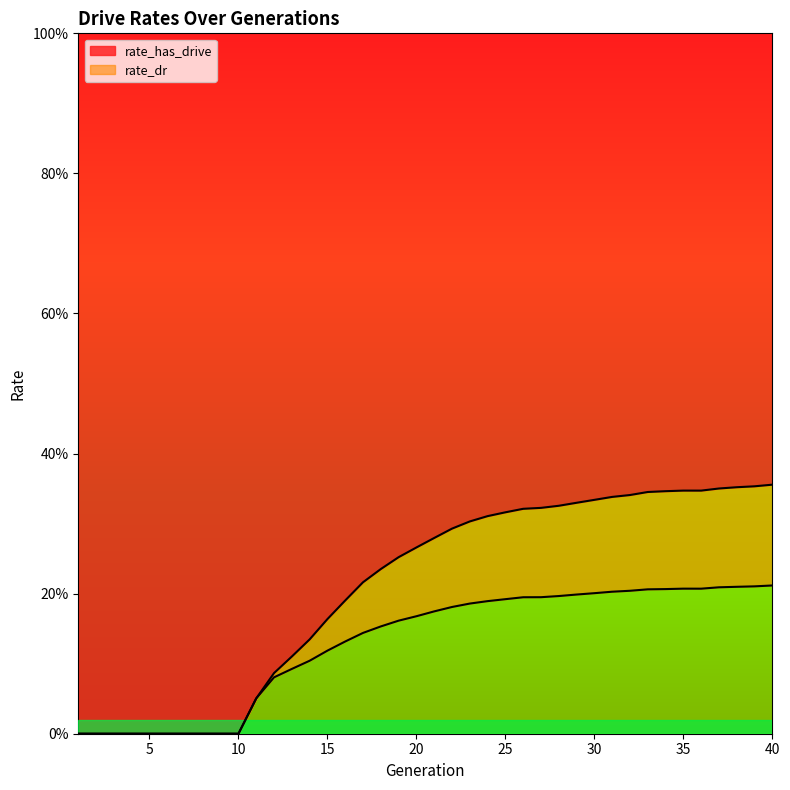

Between 28 and 30, which series saw the biggest shift?

rate_has_drive